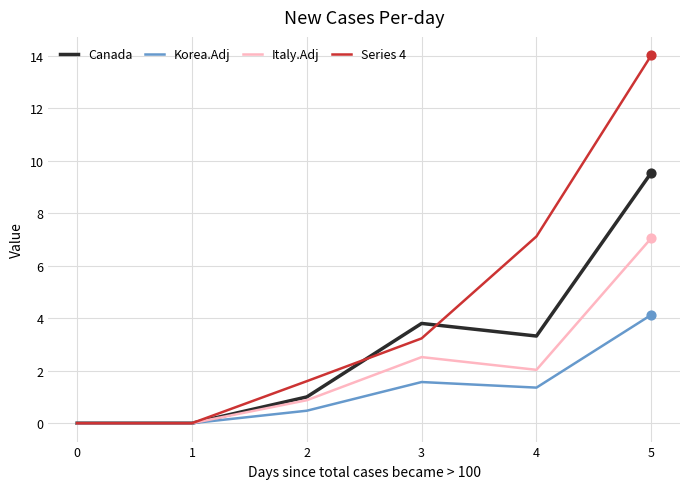

At which category is the sum across all series the highest?

5